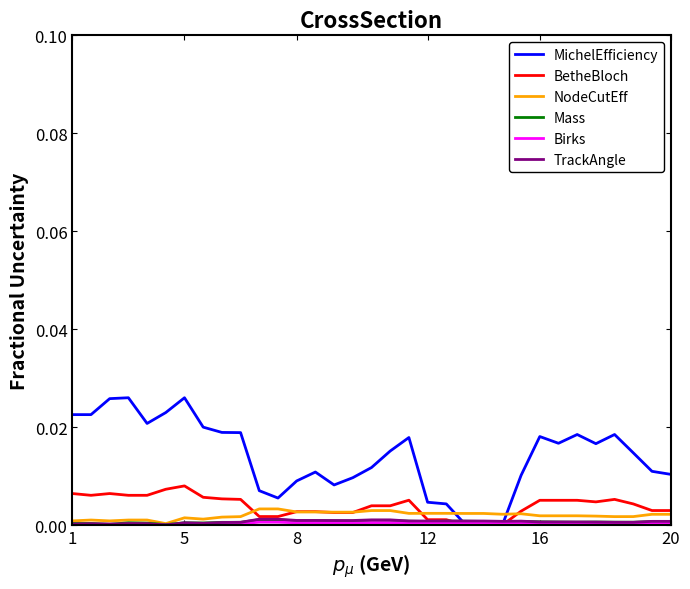

Which series has the largest total across all categories?

MichelEfficiency